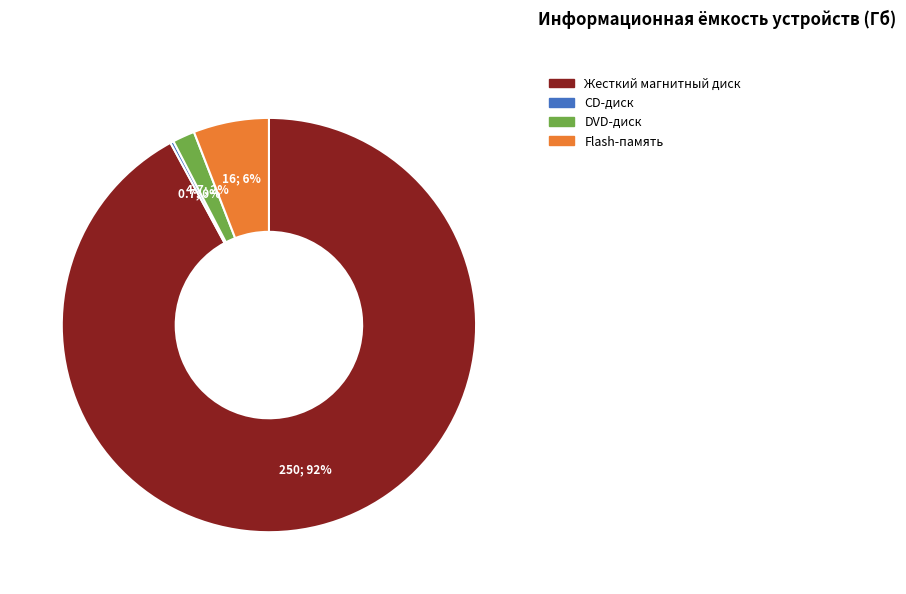

To the nearest percent, what is the difference between the largest and smallest slice percentages?

92%